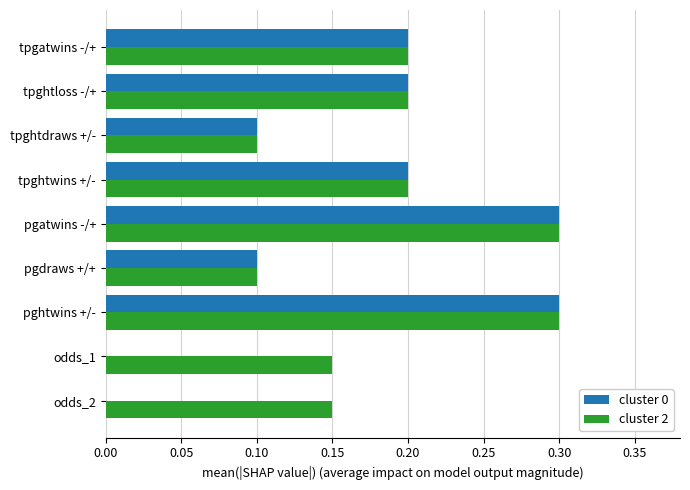

What is the maximum value shown in the chart?

0.3